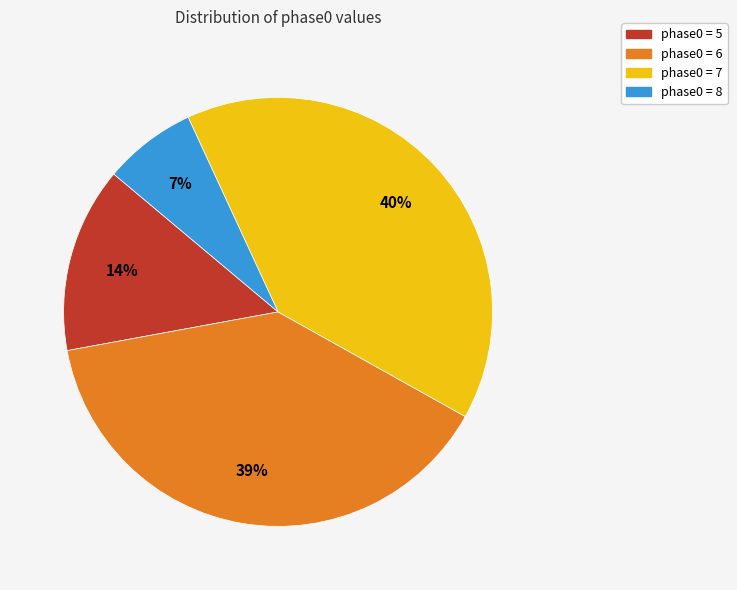

Is there any slice that represents more than half of the pie?

No